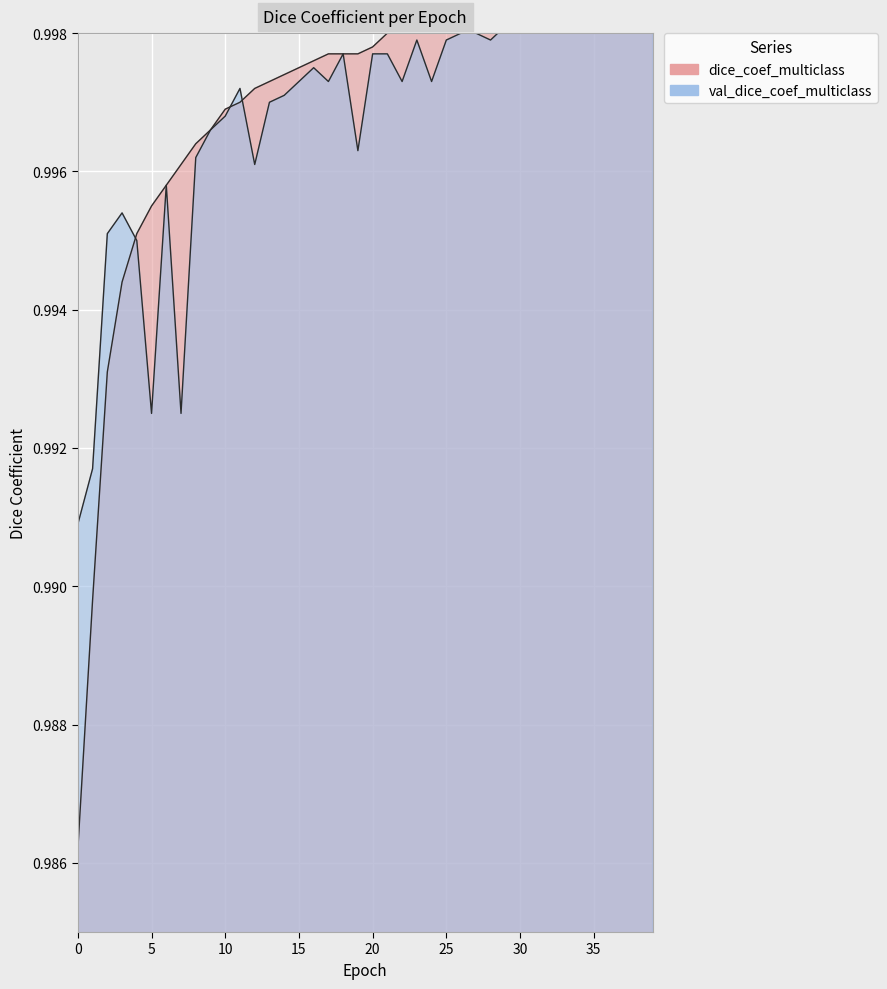

List the series in order of their peak value, lowest first.

val_dice_coef_multiclass, dice_coef_multiclass